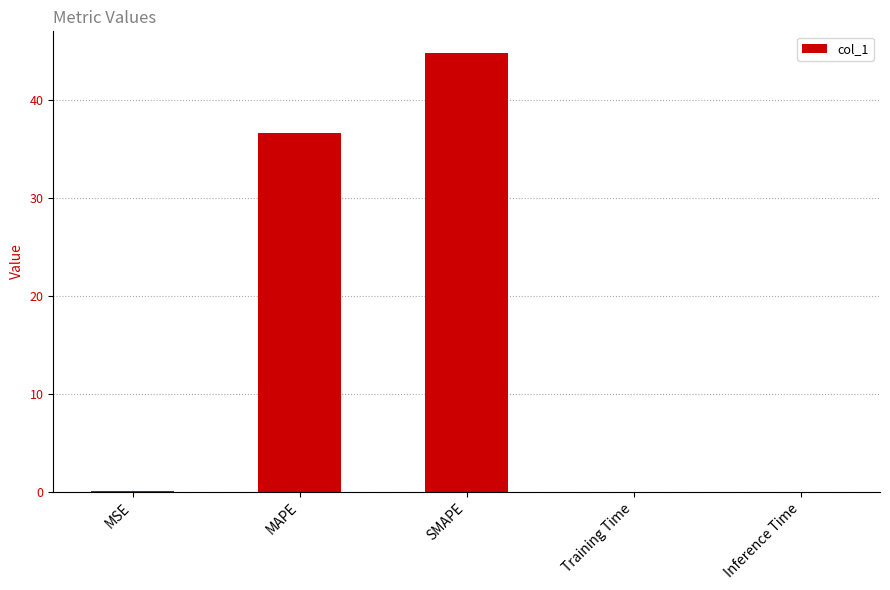

What is the average value?

16.3